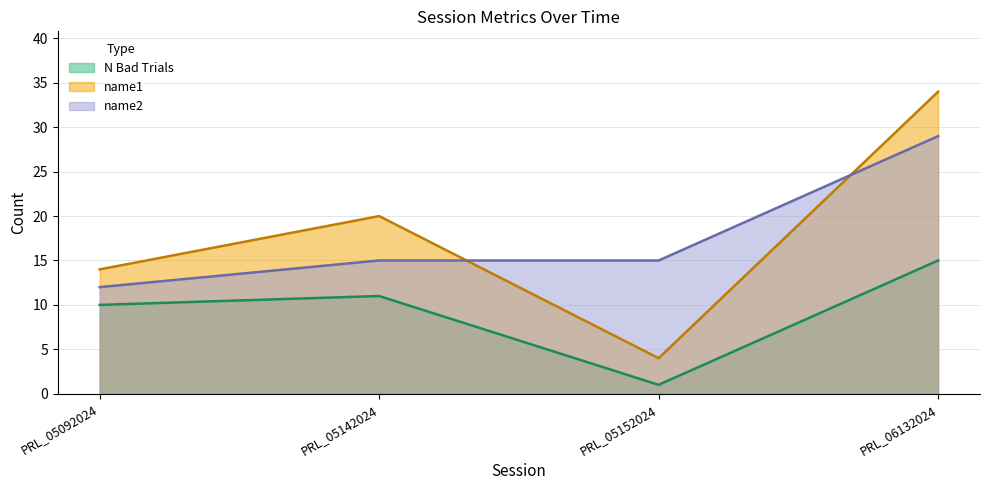

True or false: name2 has more than 0 points higher than both neighbors.

False